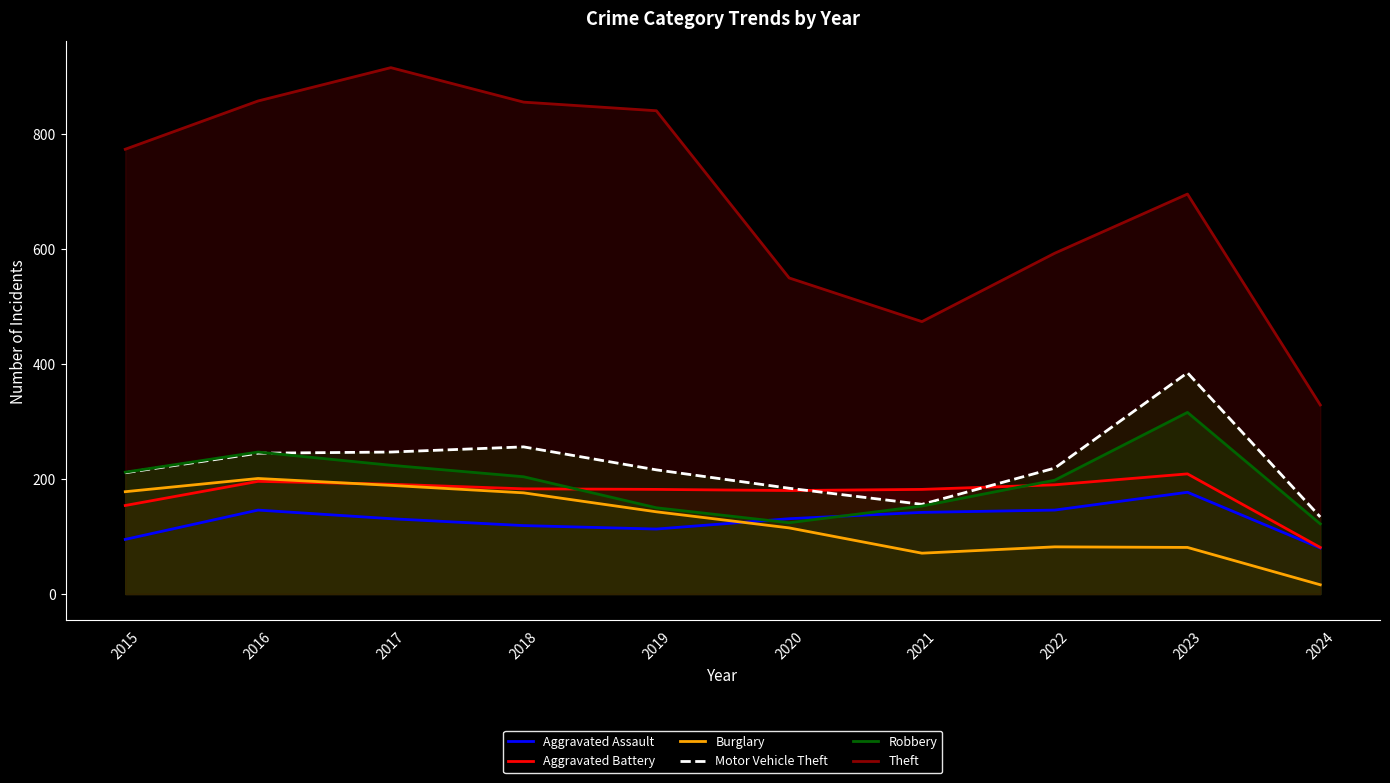

What is the lowest value of the Aggravated Battery series?

81